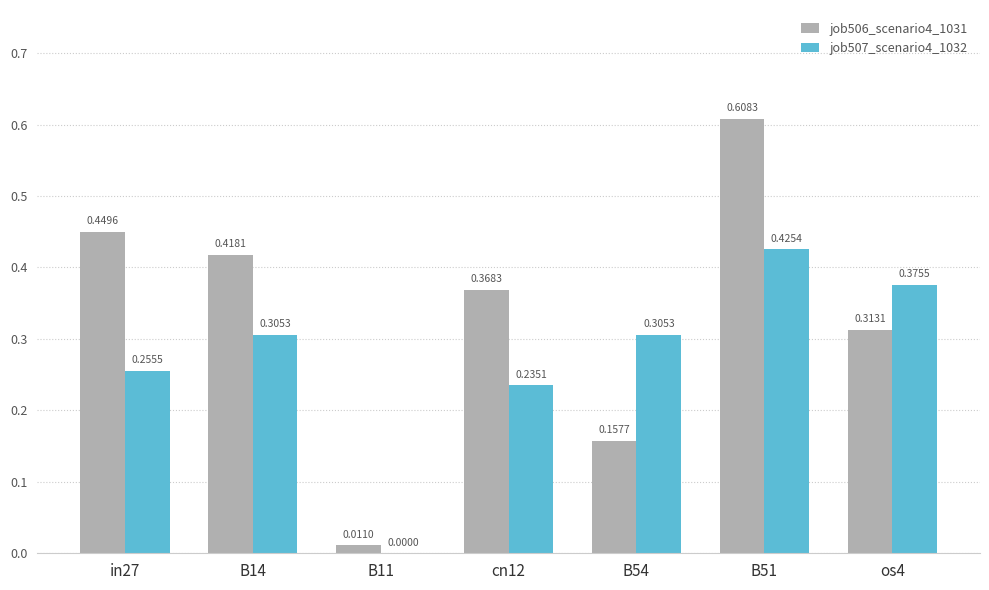

Between B14 and os4, which series saw the biggest shift?

job506_scenario4_1031